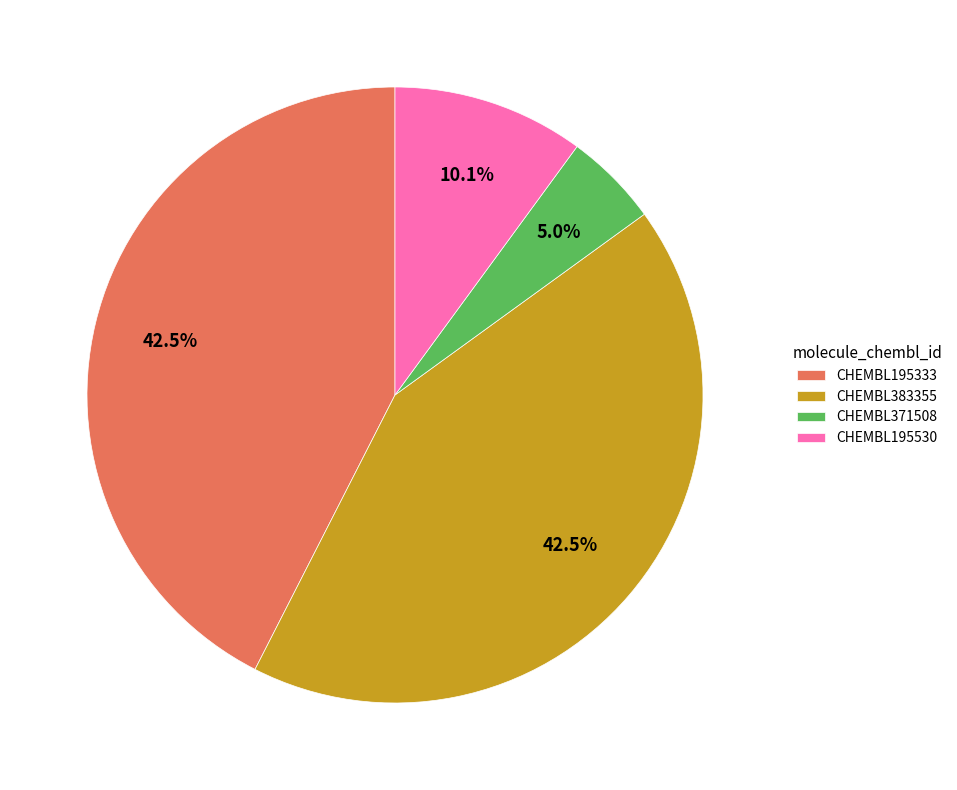

Does CHEMBL371508 account for over 50% of the chart?

No